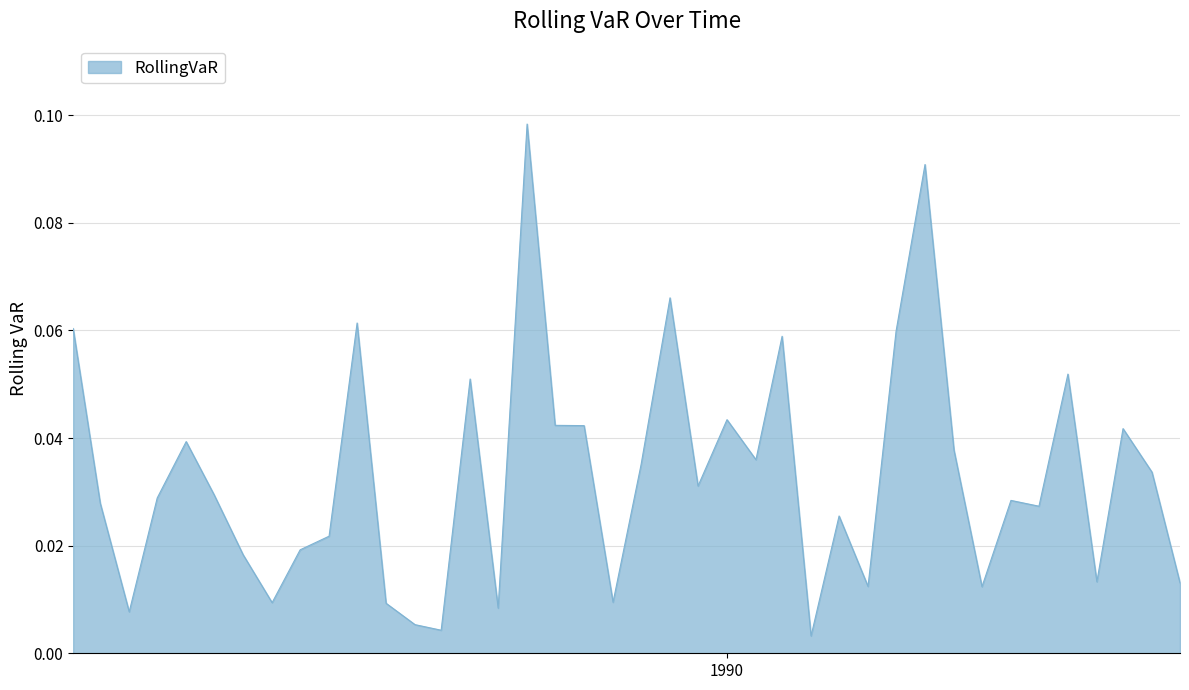

At which category does the data reach its first local valley?

1988-04-01